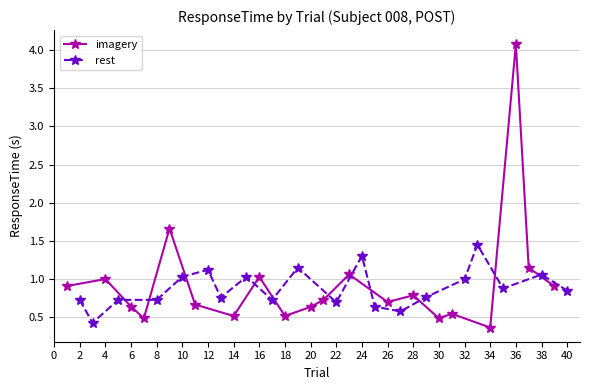

Does the chart display data point markers on the line(s)?

Yes